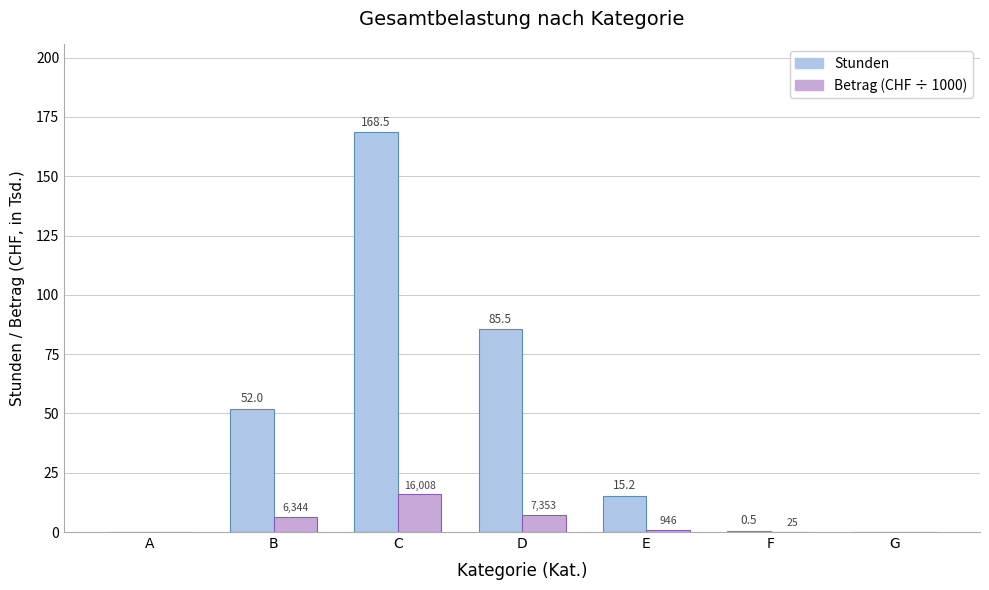

What is the highest value of the Betrag (CHF ÷ 1000) series?

16.0